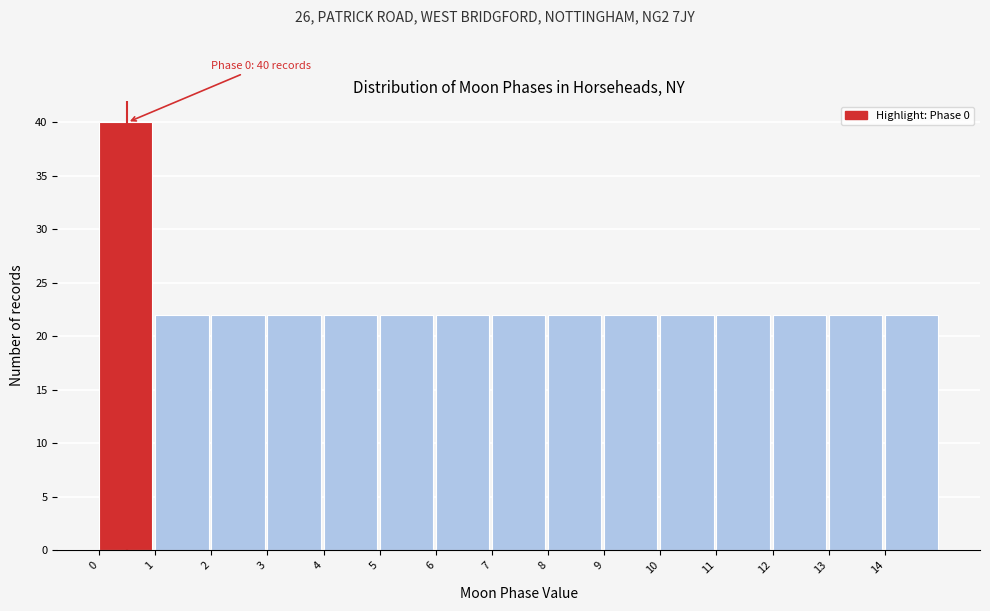

Which range on the x-axis has the tallest bar?

0 to 1